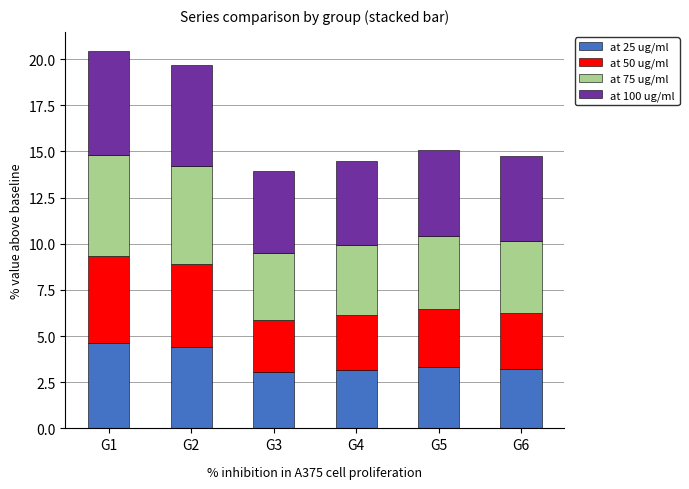

Are the bars grouped side by side (vs. stacked)?

No